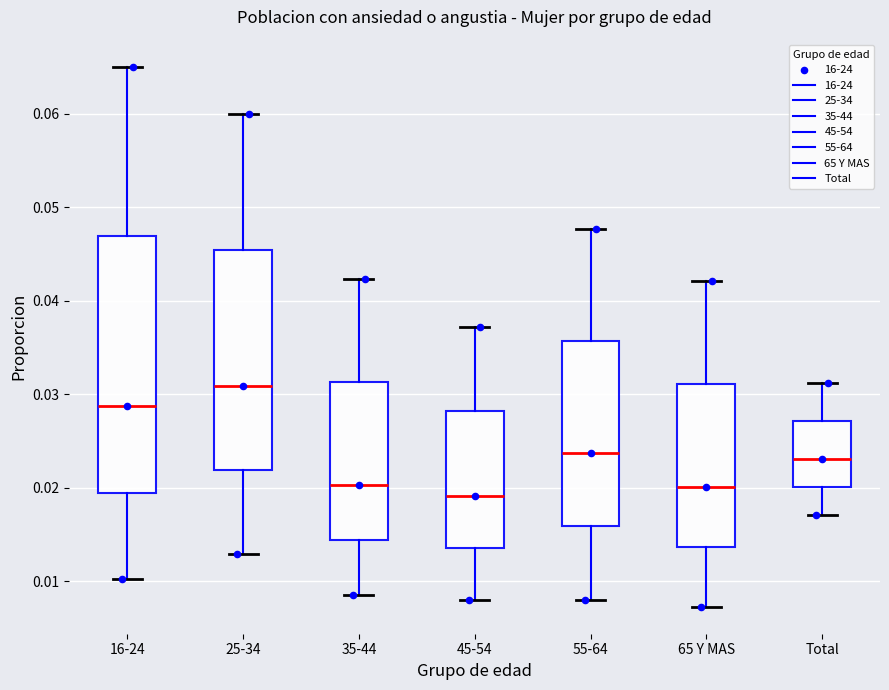

Reading left to right, transcribe this box plot: for each box, give where its median line is, the range the box spans, and where its two whiskers end, as read against the y-axis. The values are not printed on the chart, so give them approximately, as read against the axis.

16-24: median 0.029, box 0.019 to 0.047, whiskers 0.010 to 0.065
25-34: median 0.031, box 0.022 to 0.045, whiskers 0.013 to 0.060
35-44: median 0.020, box 0.014 to 0.031, whiskers 0.008 to 0.042
45-54: median 0.019, box 0.014 to 0.028, whiskers 0.008 to 0.037
55-64: median 0.024, box 0.016 to 0.036, whiskers 0.008 to 0.048
65 Y MAS: median 0.020, box 0.014 to 0.031, whiskers 0.007 to 0.042
Total: median 0.023, box 0.020 to 0.027, whiskers 0.017 to 0.031